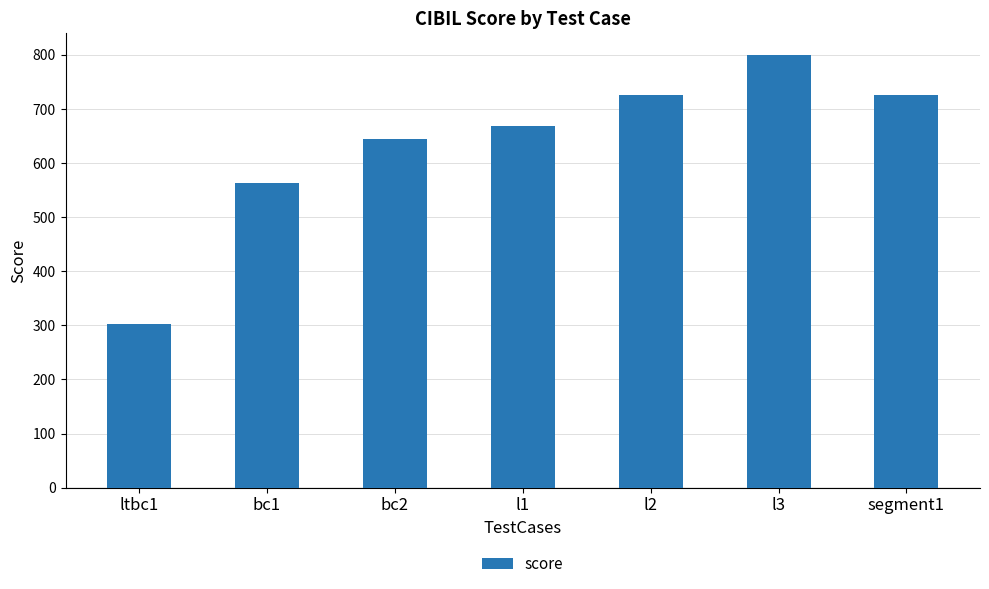

How many distinct data groups are displayed?

1